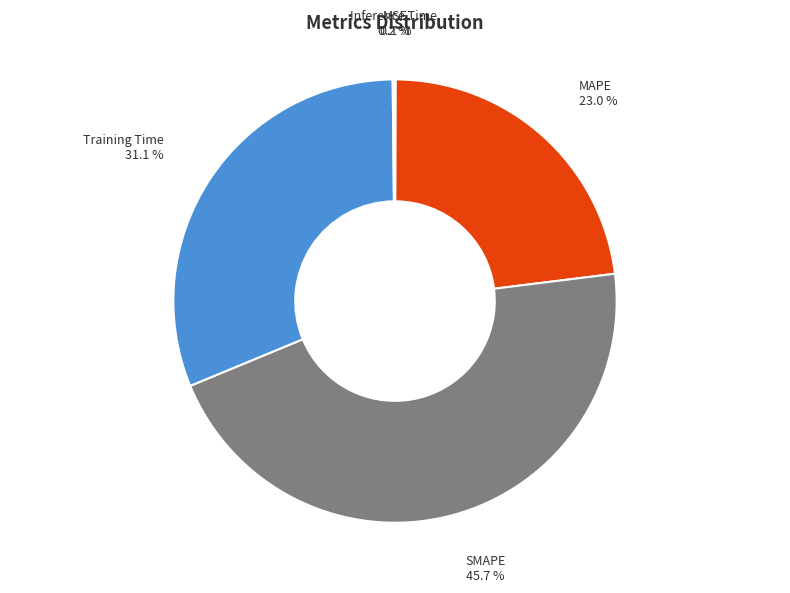

What is the ratio of the value at SMAPE to the value at MAPE?

2.0